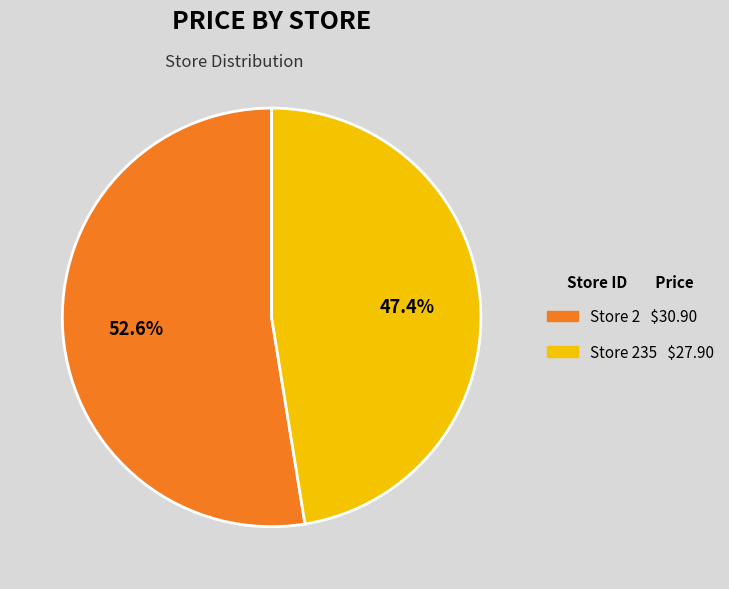

Which category accounts for the majority?

Store 2 $30.90